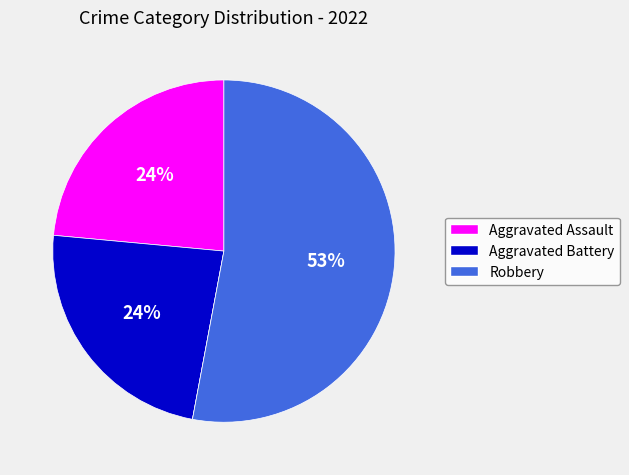

To the nearest percent, what is the average slice percentage?

25%